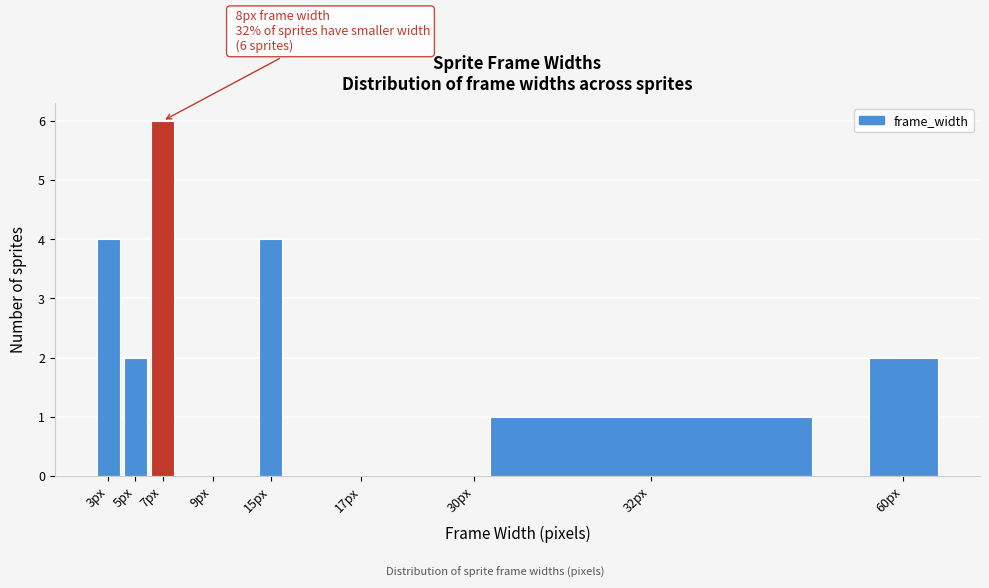

Reading left to right, extract all data points from this chart.

3px=4	5px=2	7px=6	9px=0	15px=4	17px=0	30px=0	32px=1	60px=2